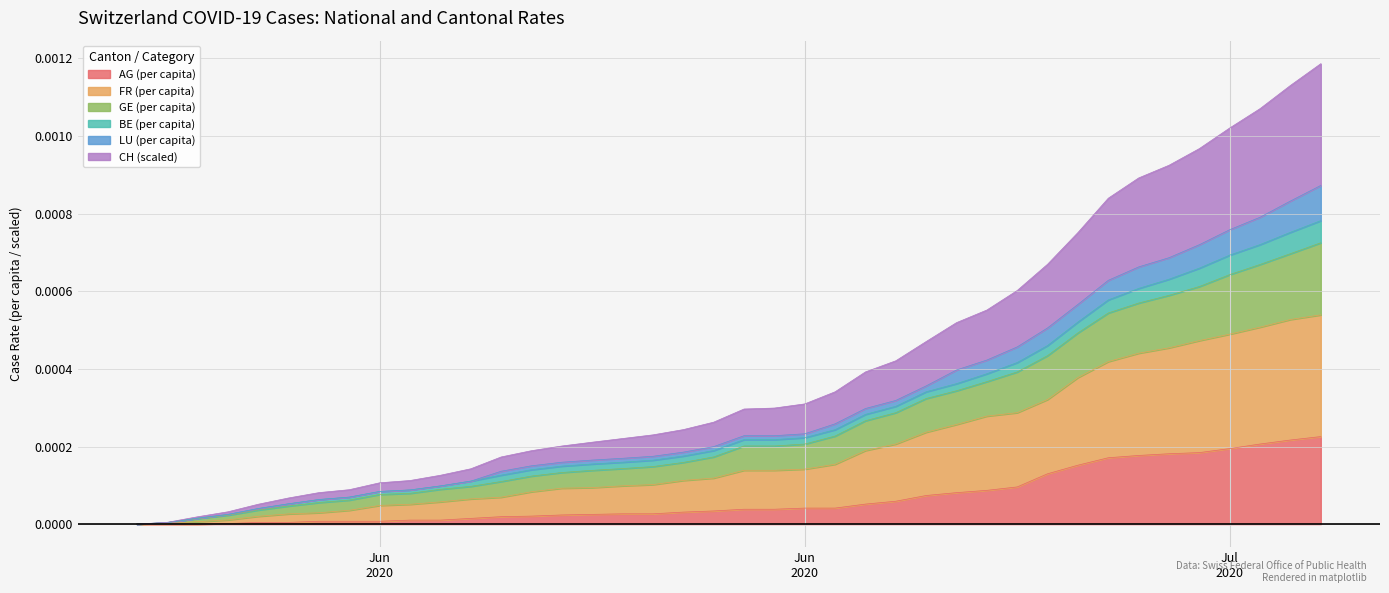

The LU_pc series shows 0.0 at 19. True or false?

True